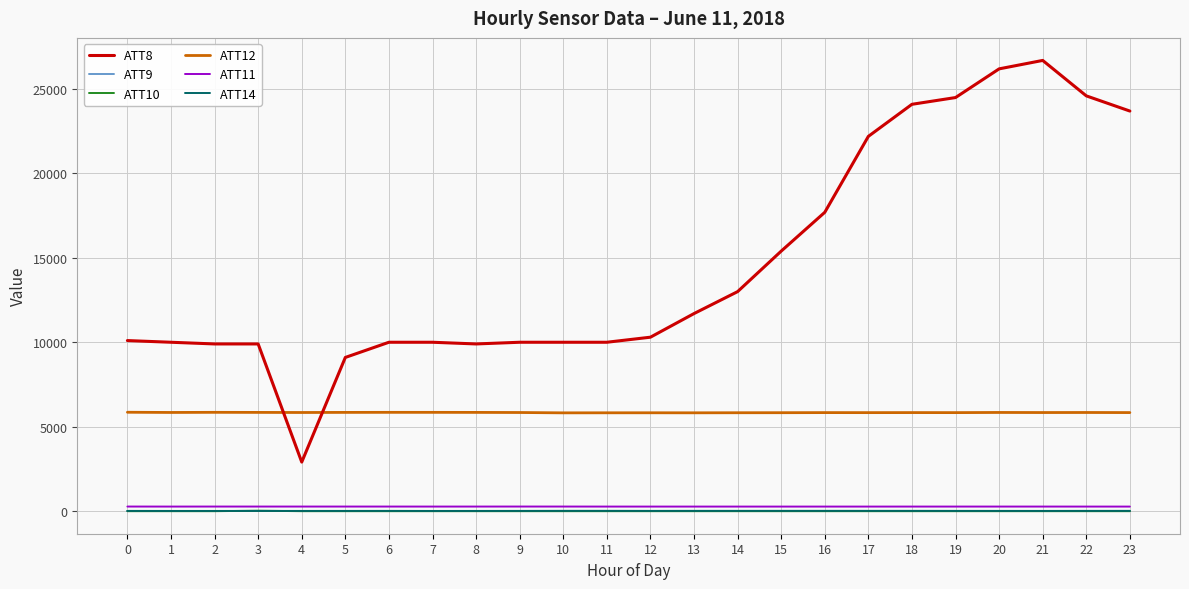

Which category has the highest value in the ATT8 series?

21